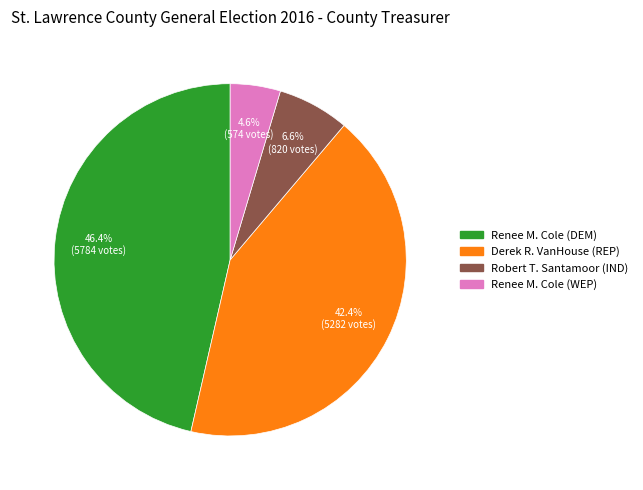

Is there any slice that represents more than half of the pie?

No